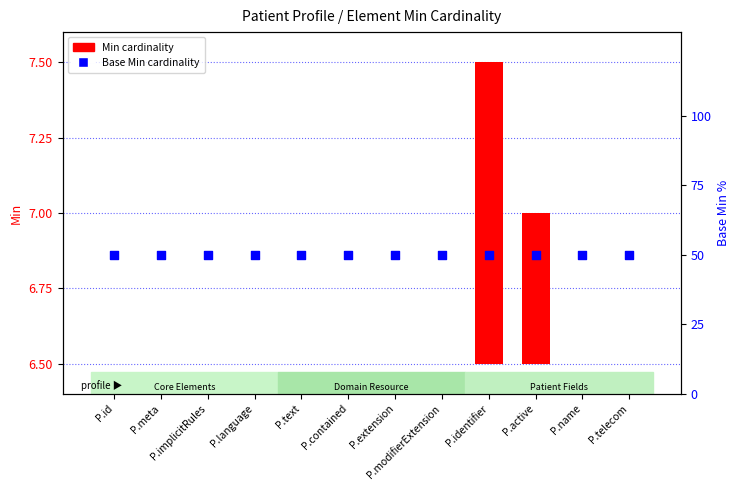

What is the total value across all series at P.meta?

50.0